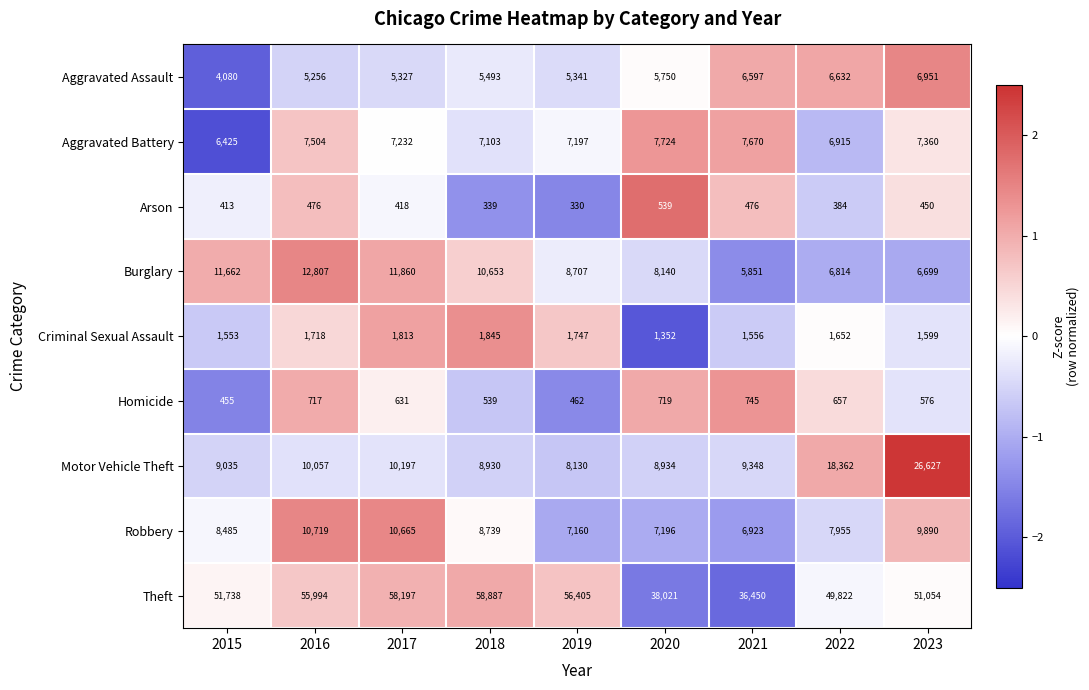

How many distinct data groups are displayed?

9